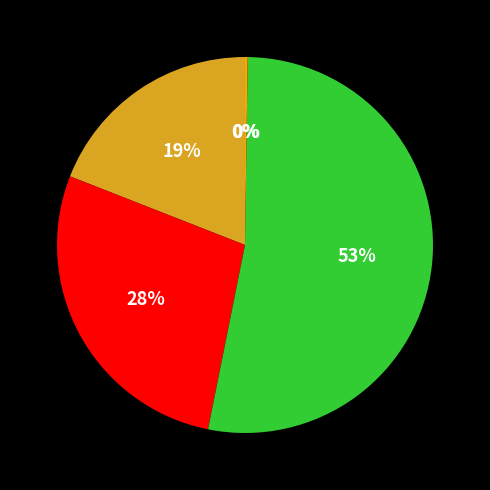

Does any single category account for the majority?

Yes